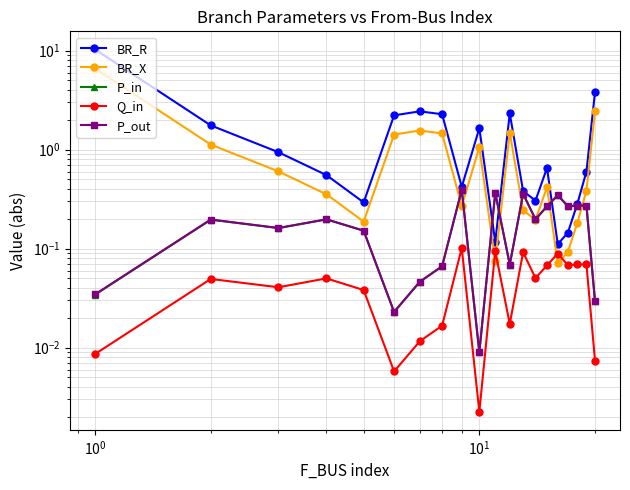

Which series has the largest total across all categories?

BR_R